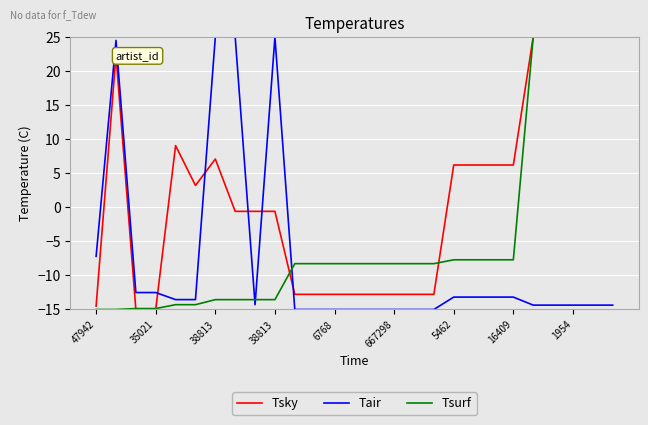

Which series has the largest total across all categories?

Tsky